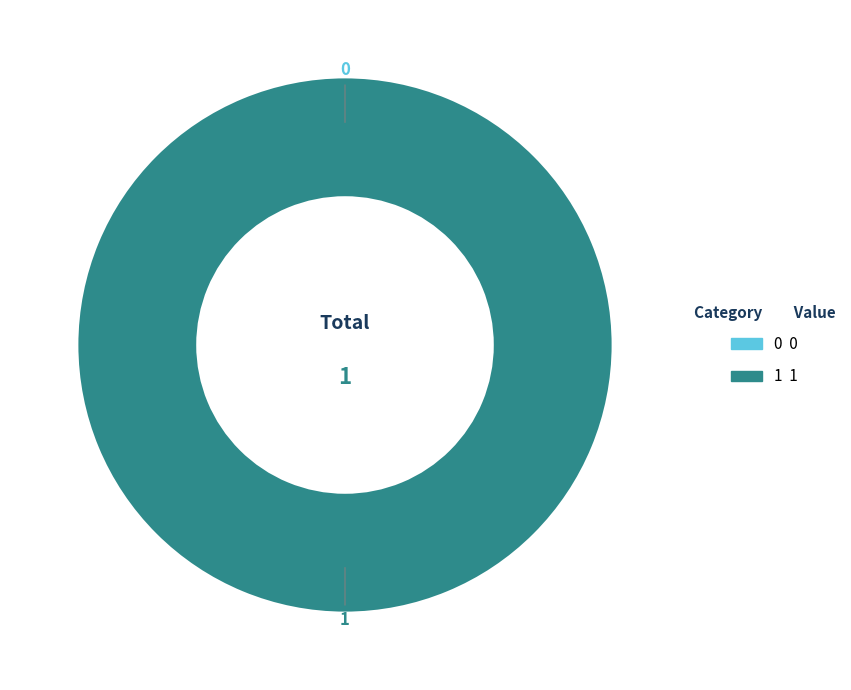

What is the change in value from 0 to 1?

+1